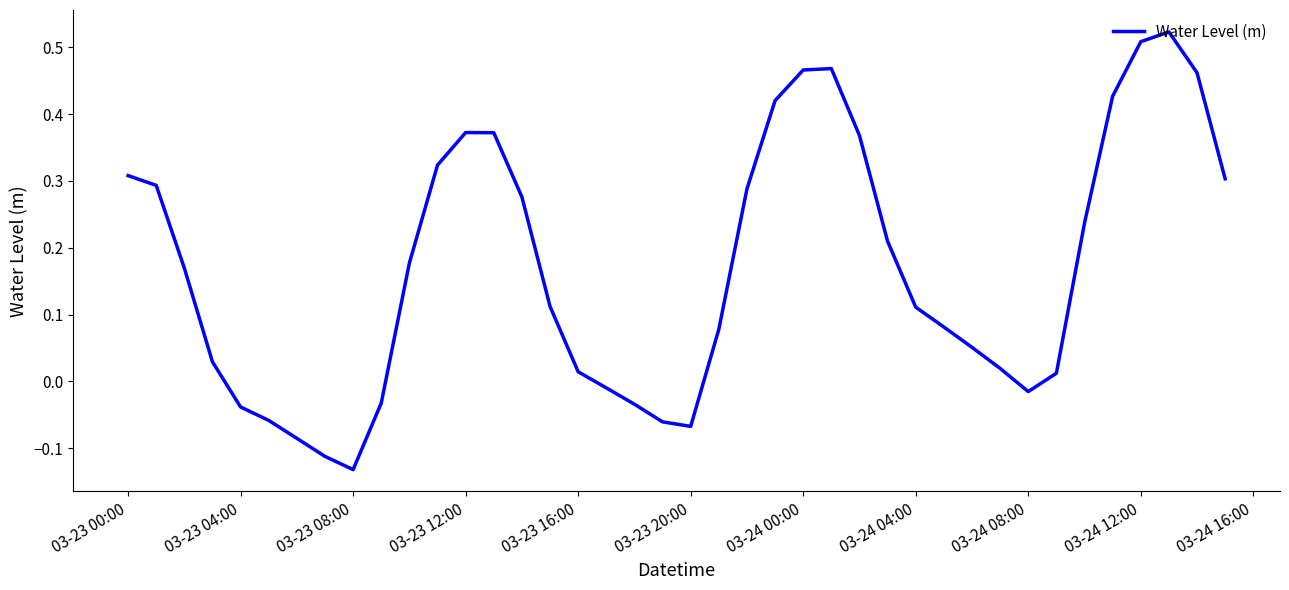

Which label corresponds to the smallest value in the chart?

03-23 08:00